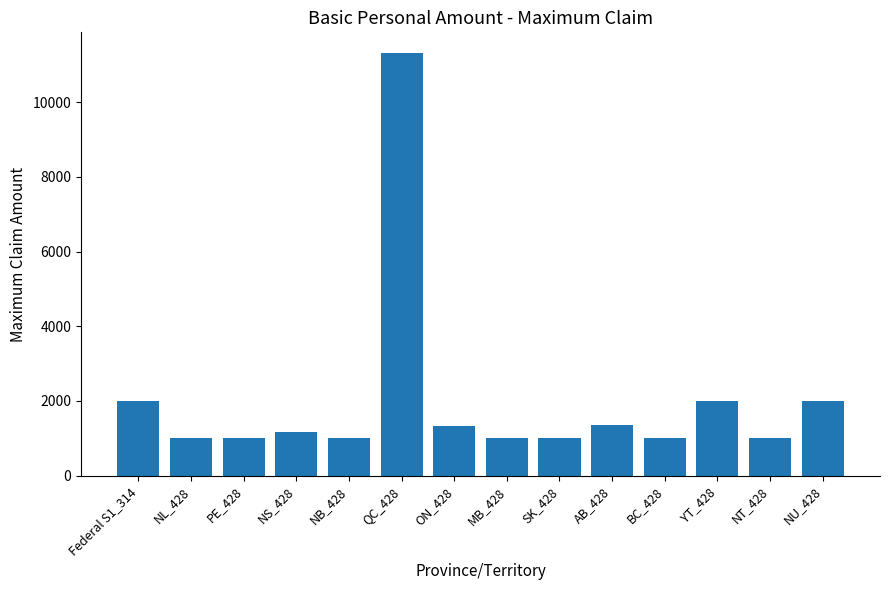

What is the maximum value shown in the chart?

11305